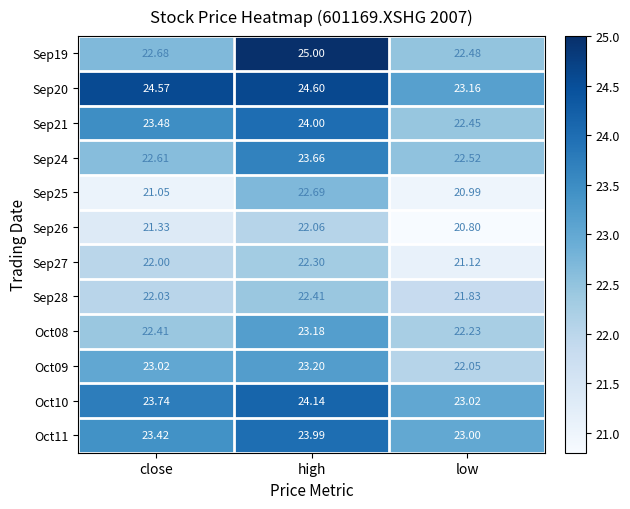

At which category does the chart reach its peak across all series?

high